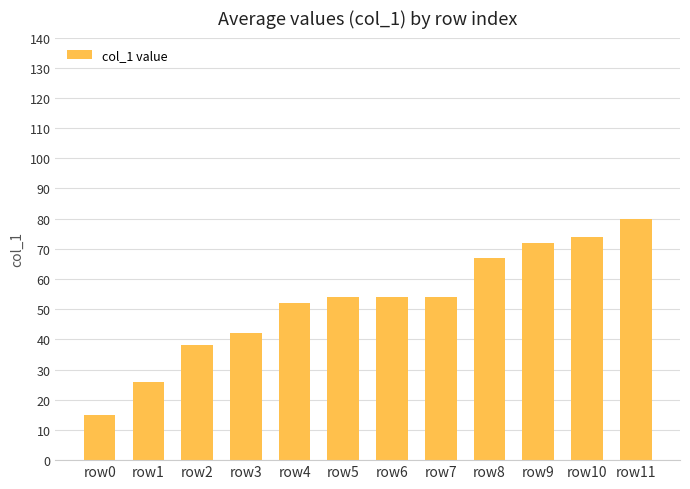

What is the difference between the values at row1 and row10?

48